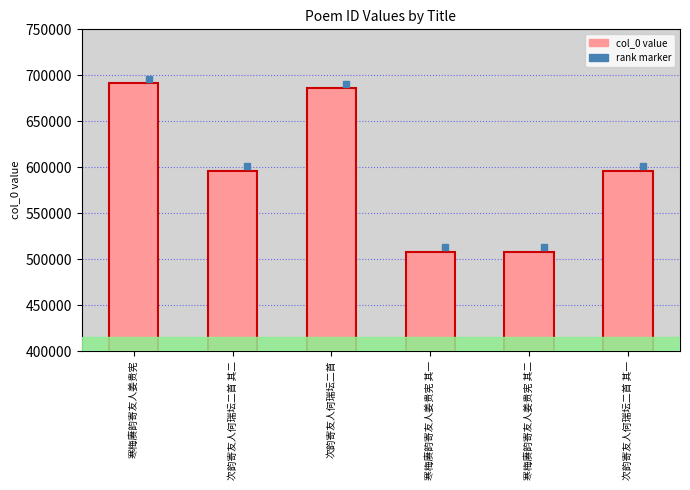

What is the change in value from 次韵寄友人何瑞坛二首 其二 to 寒梅赓韵寄友人姜贵宪 其二?

-88160